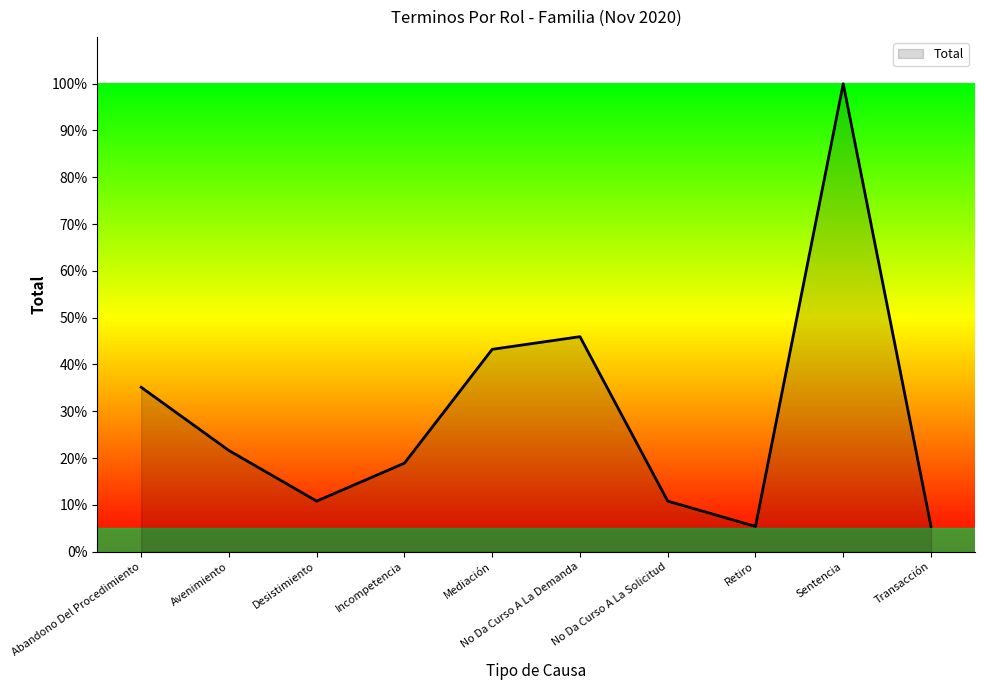

How many series are shown in this chart?

1